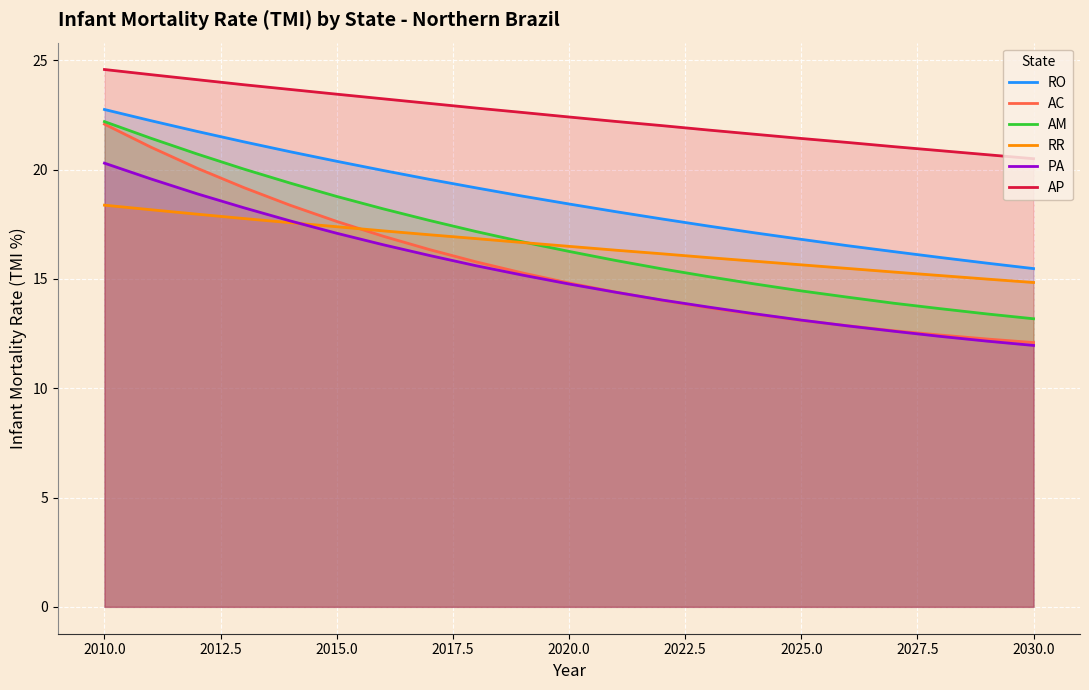

Which series has the largest range (max minus min)?

AC